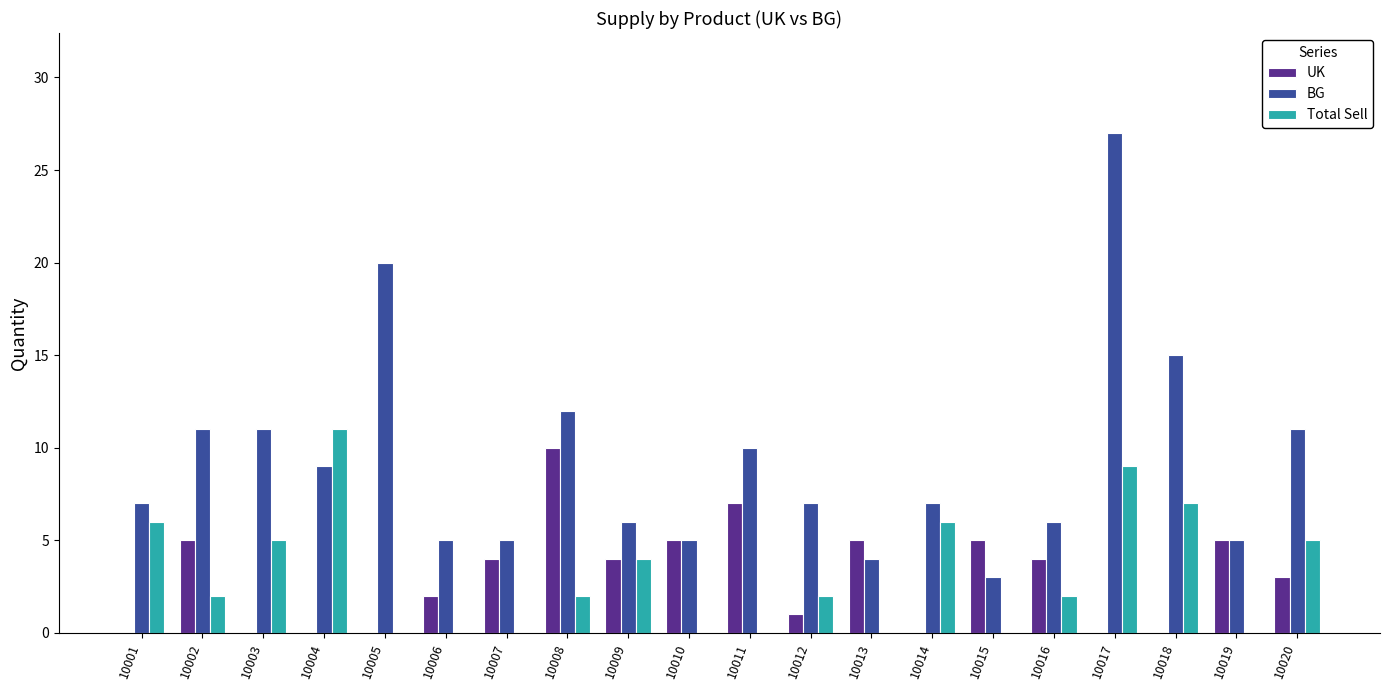

At which label does UK reach its peak?

10008